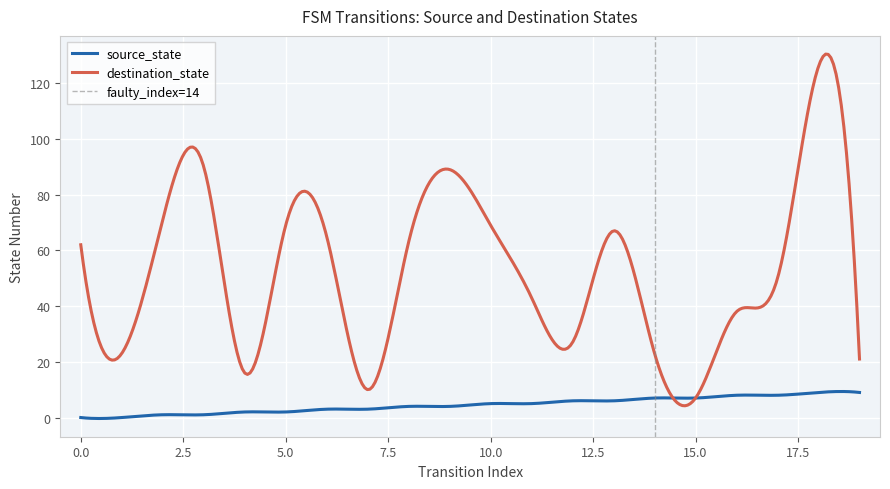

Is it true that destination_state equals 175 at 18?

False